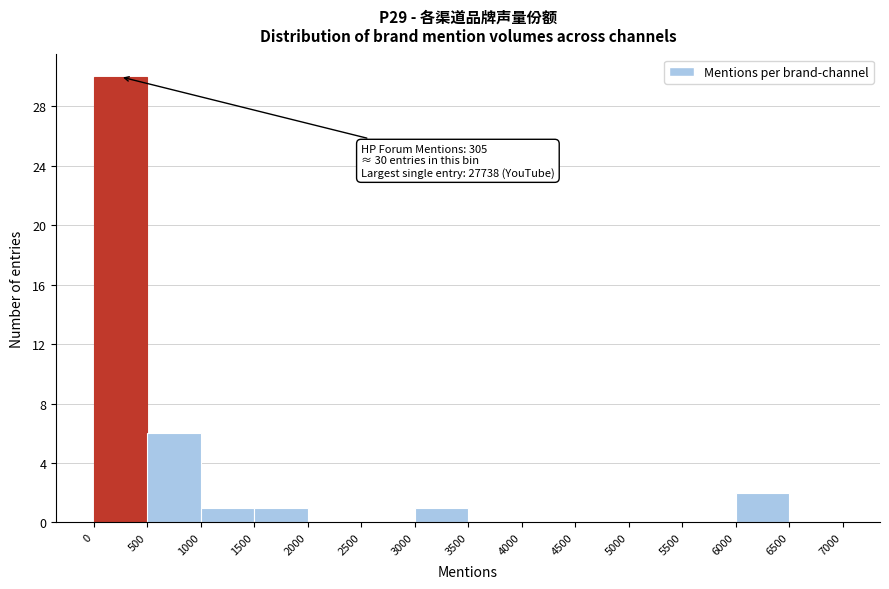

Over which range of the x-axis is the bar tallest?

0 to 500